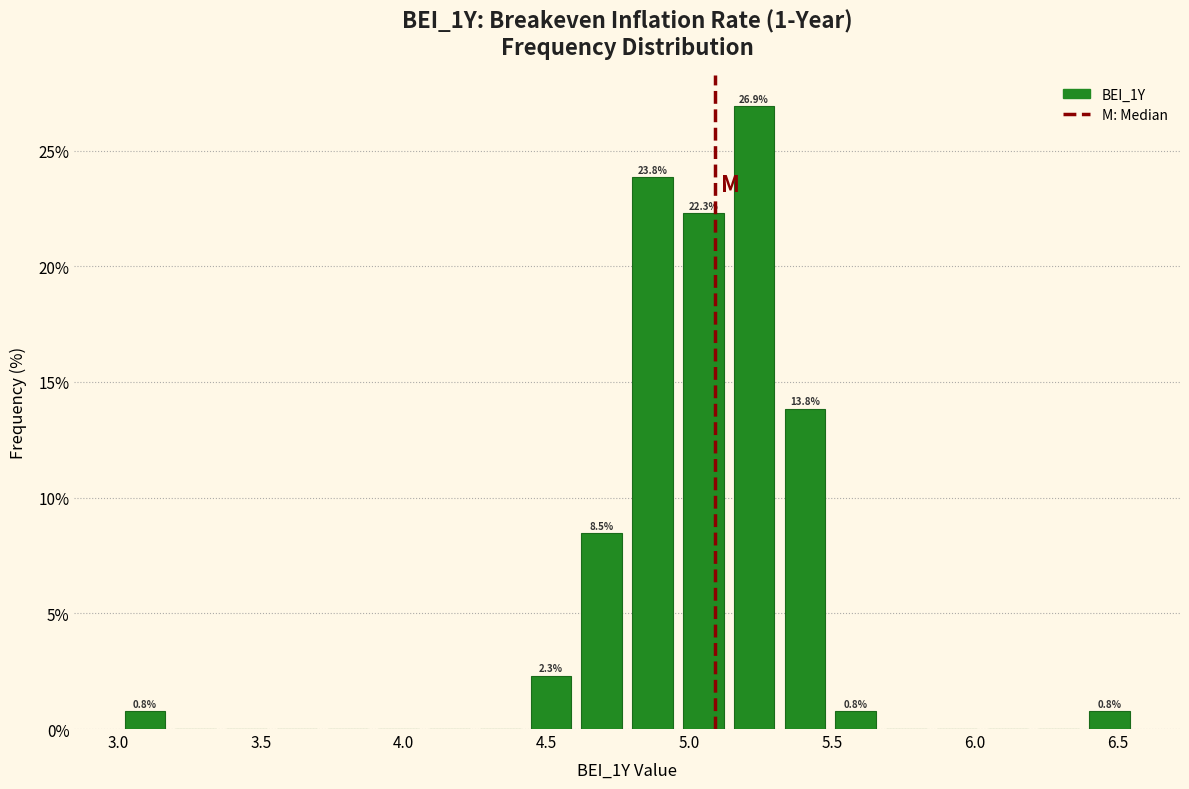

Read against the x-axis, roughly where is the centre of the tallest bar?

5.25